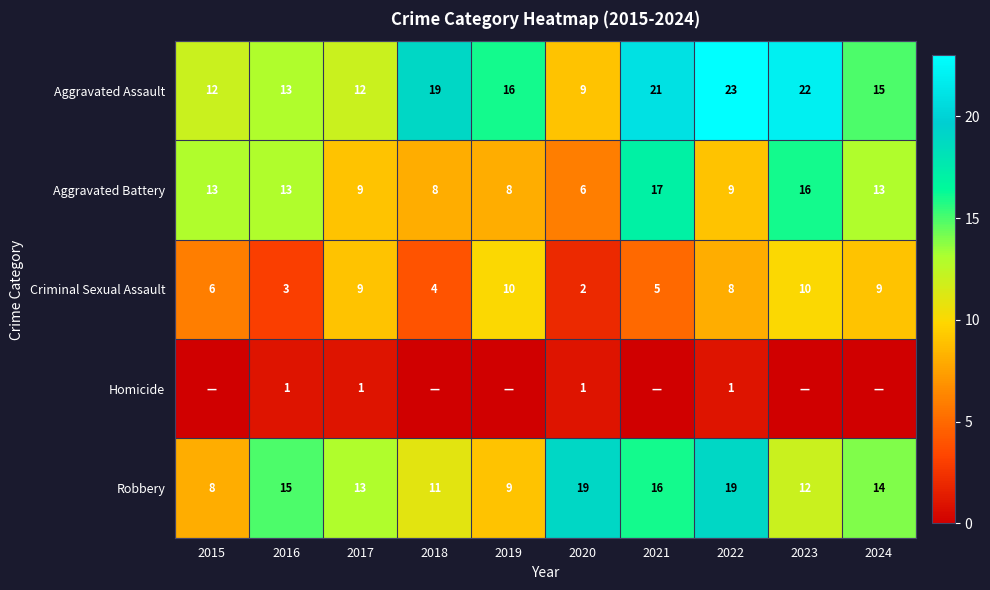

Count the number of data series in this chart.

5